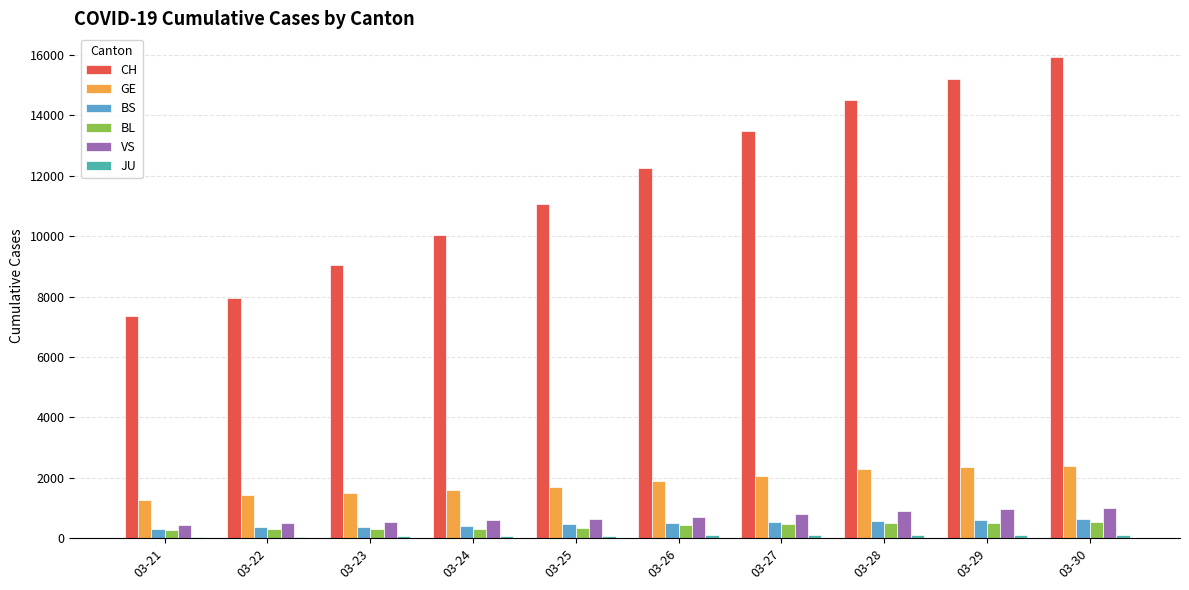

Which series changed the most between 03-22 and 03-28?

CH